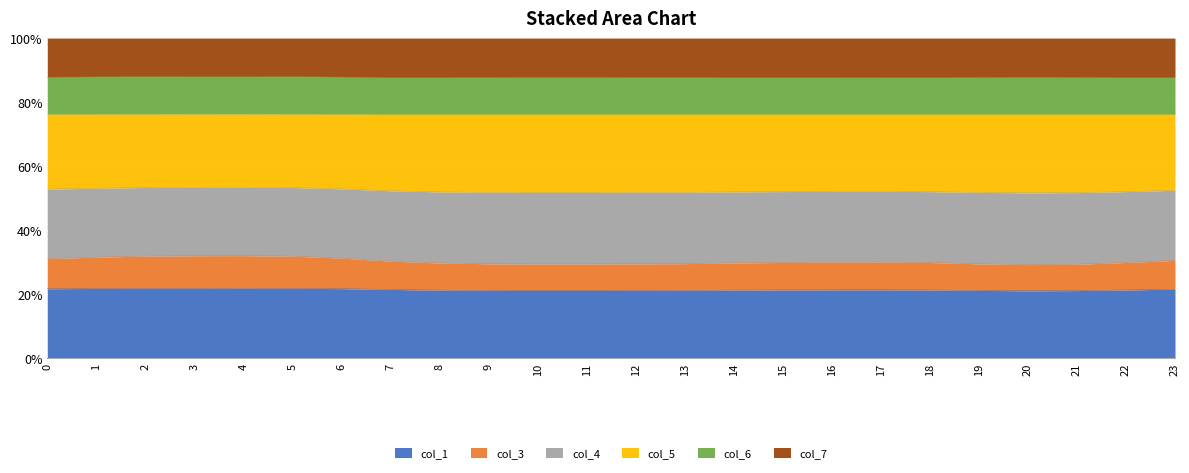

How many interior local peaks does the col_4 series have?

2